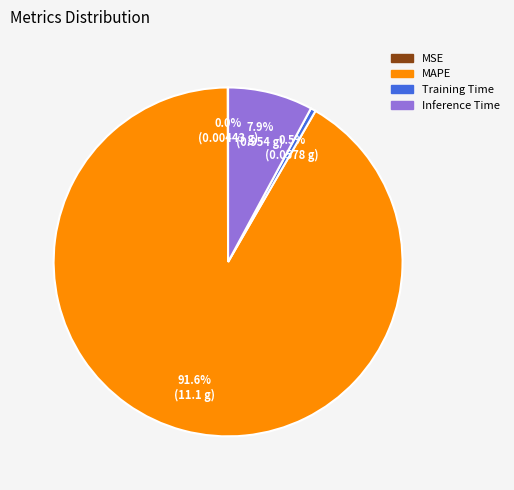

Approximately how many times larger is the value at Inference Time compared to MAPE?

0.1